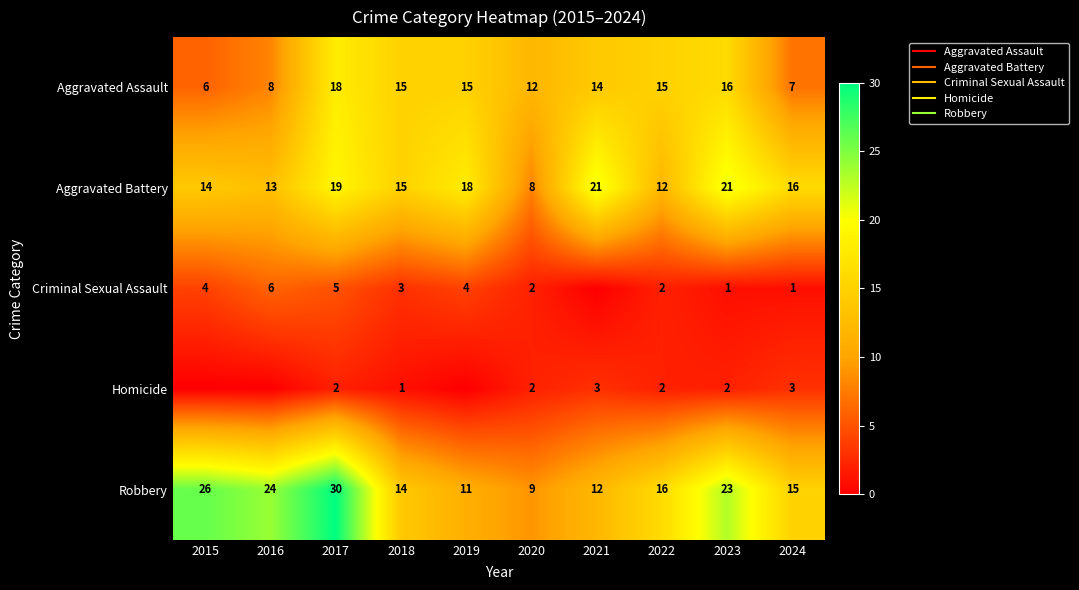

At which label is Robbery closest to 19?

2022